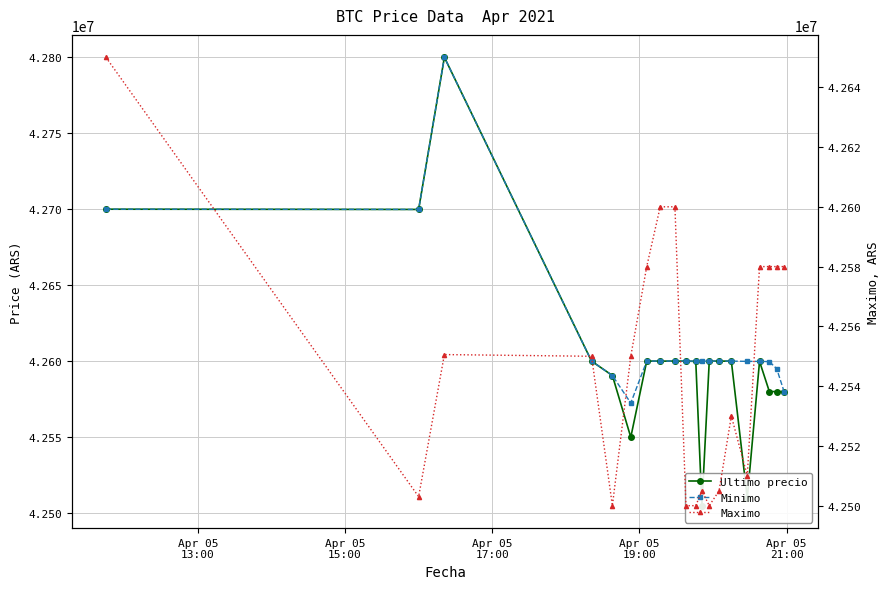

What is the difference between the second highest and minimum values in the Ultimo precio series?

194809.0